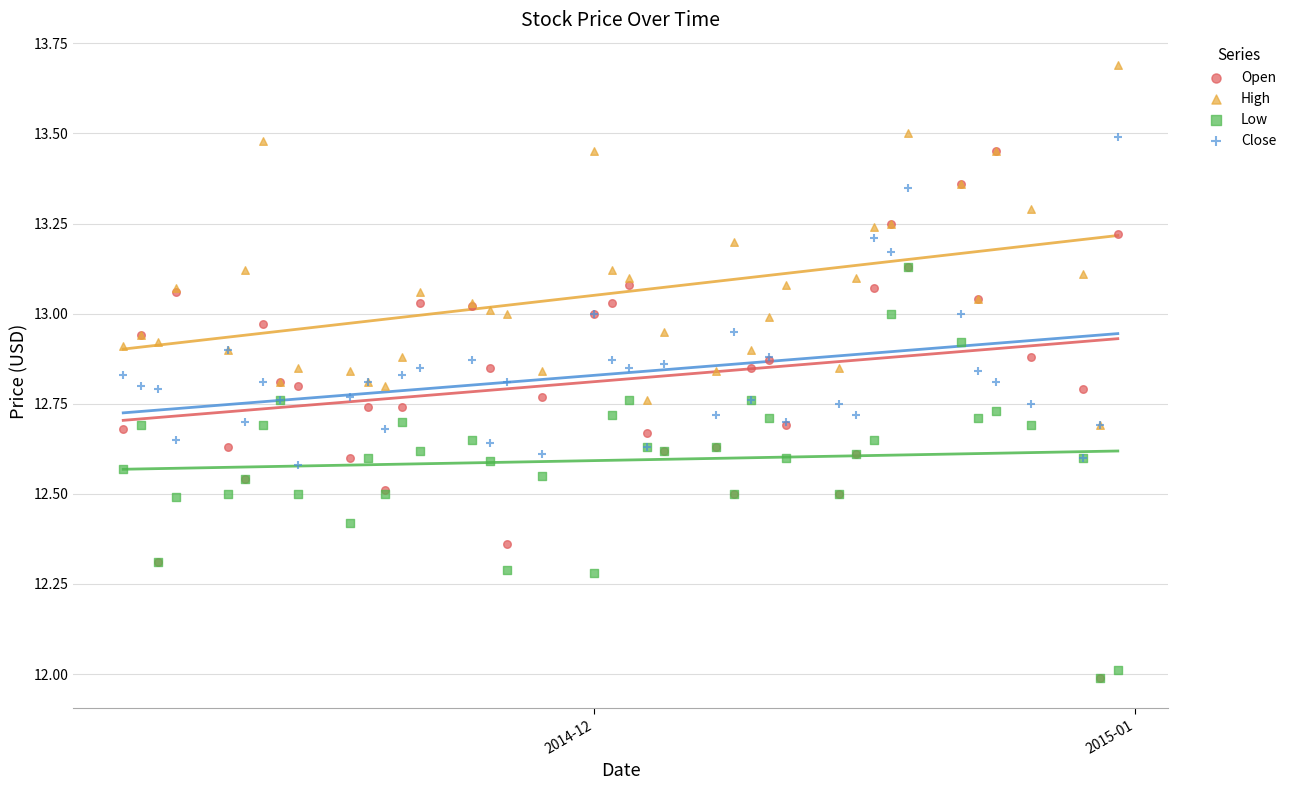

What are all the series names shown in the legend?

Open, High, Low, Close